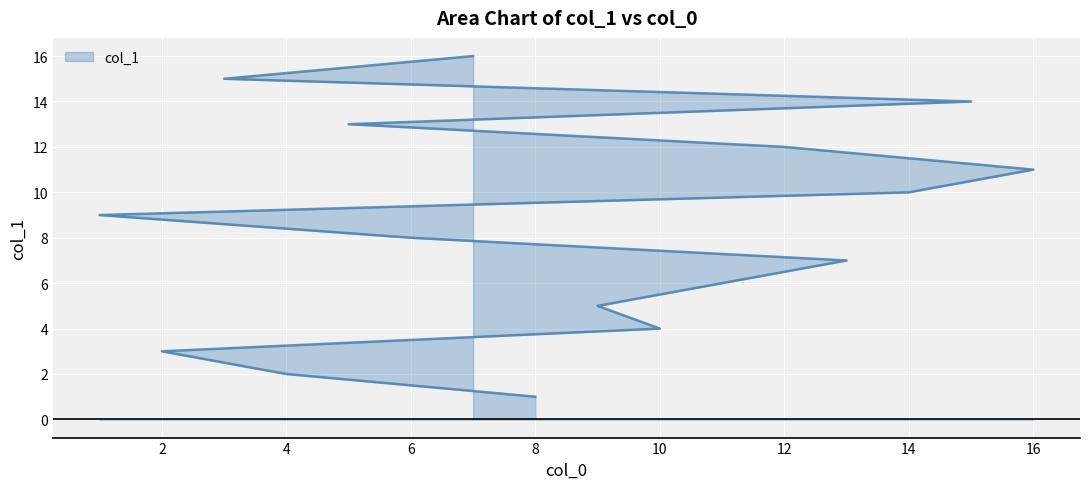

What is the label of the 3rd point from the left?

2